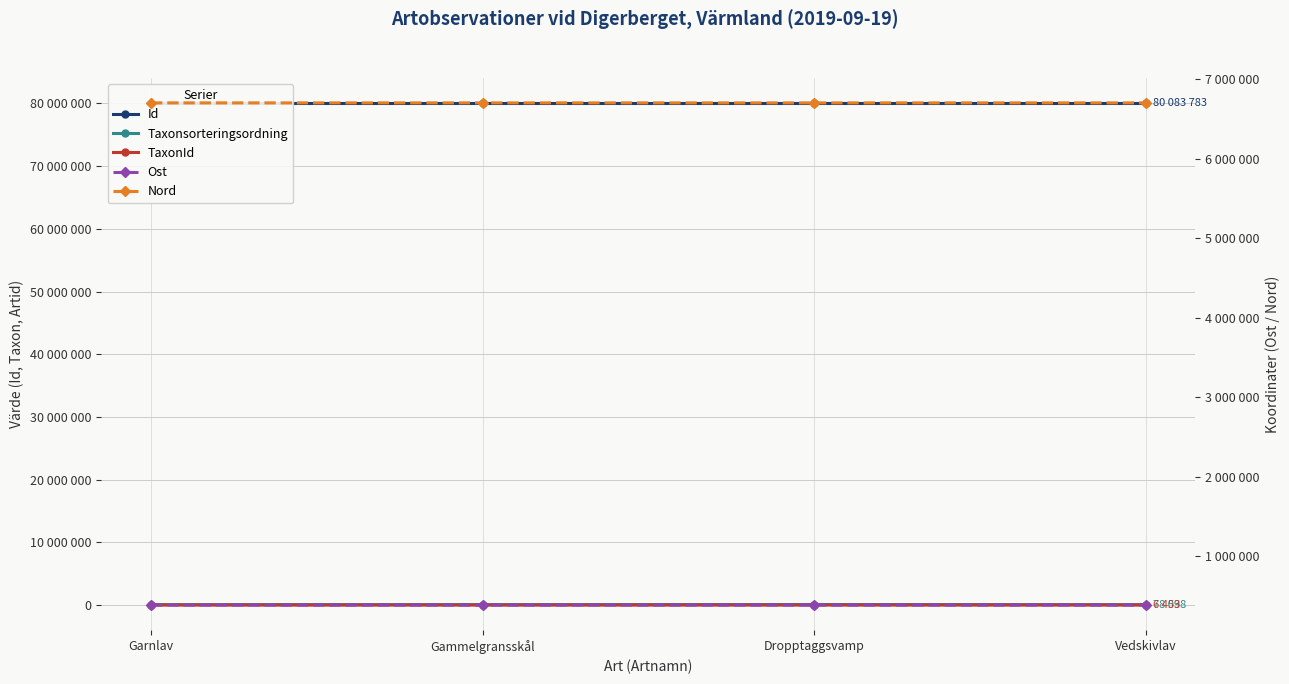

Is the value of TaxonId at Dropptaggsvamp greater than the value of Nord at Gammelgransskål?

No